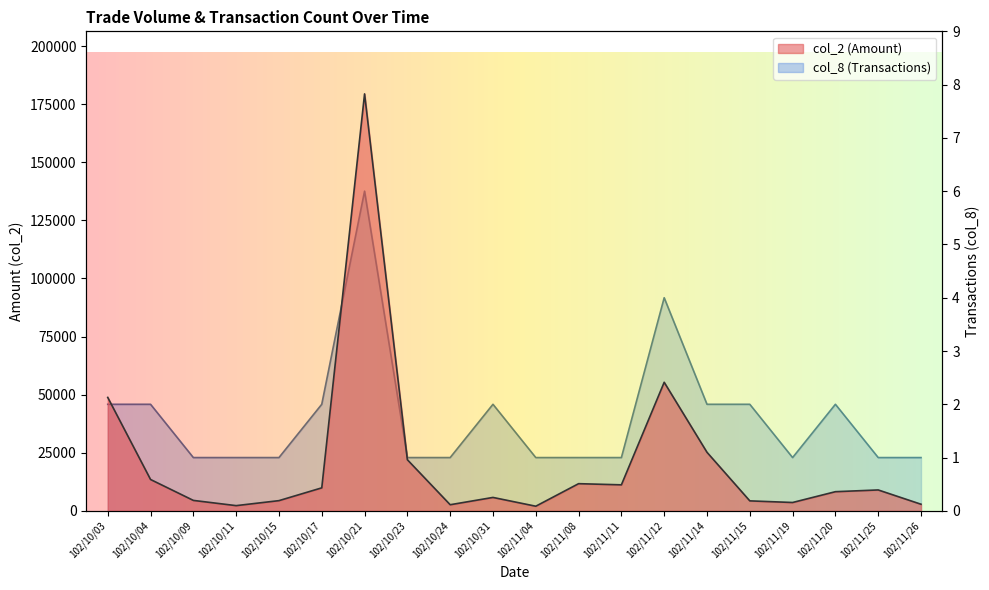

At which category does col_2 (Amount) reach its first local peak?

102/10/21